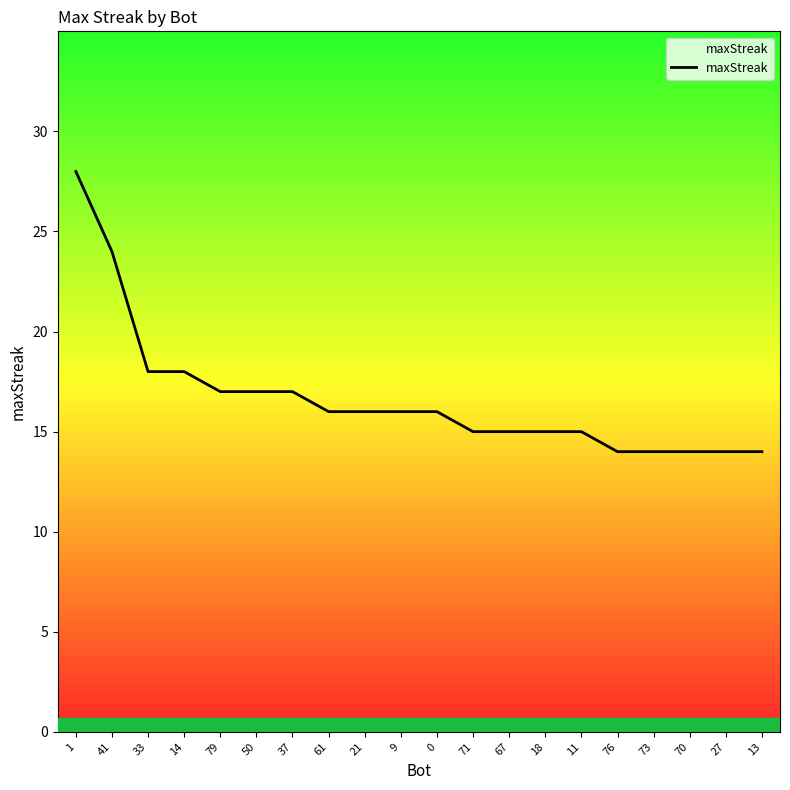

Reading right to left, list all the values displayed in this chart.

13=14	27=14	70=14	73=14	76=14	11=15	18=15	67=15	71=15	0=16	9=16	21=16	61=16	37=17	50=17	79=17	14=18	33=18	41=24	1=28